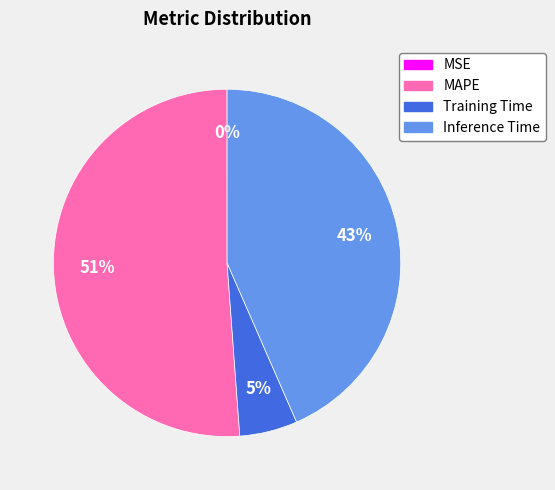

Which slice is the largest?

MAPE